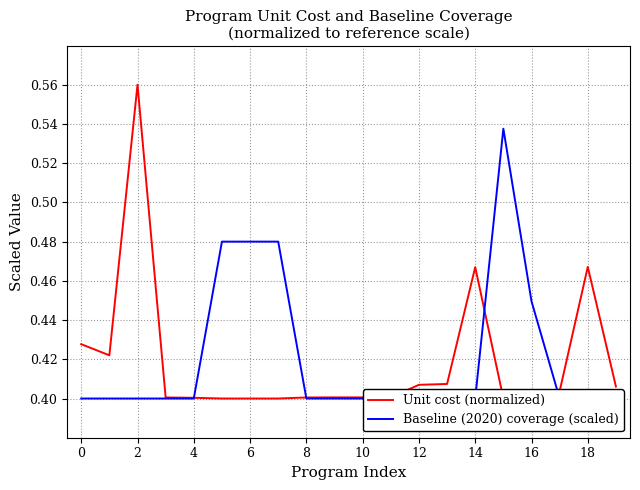

Is it true that Unit cost (normalized) equals 0.1 at 8?

False